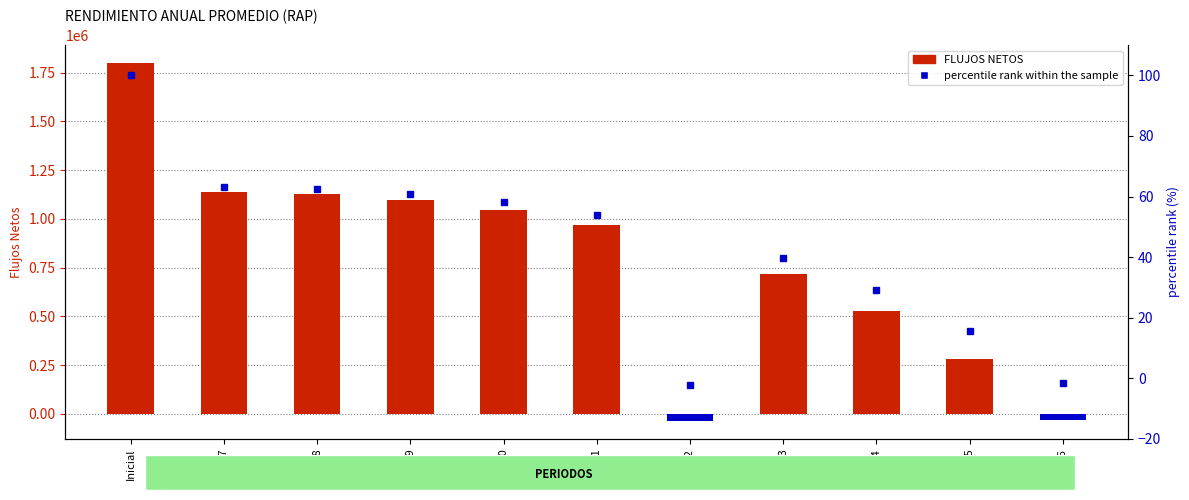

What are all the series names shown in the legend?

FLUJOS NETOS, percentile rank within the sample